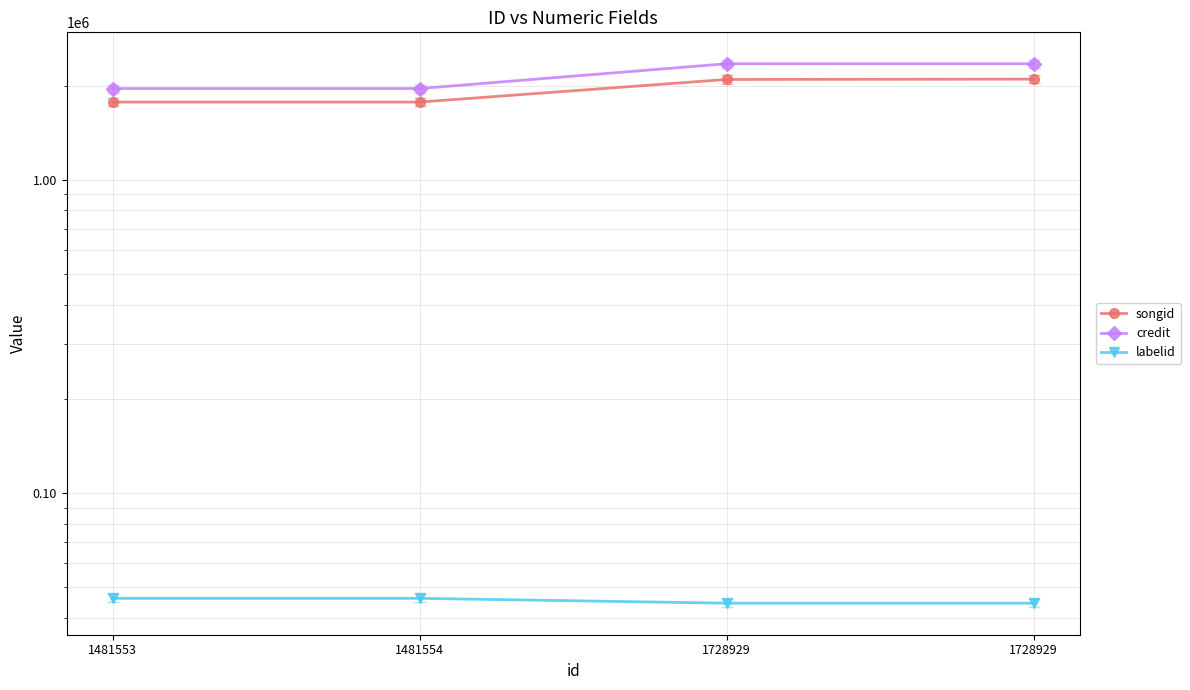

The labelid series shows 61945 at 1728929. True or false?

False